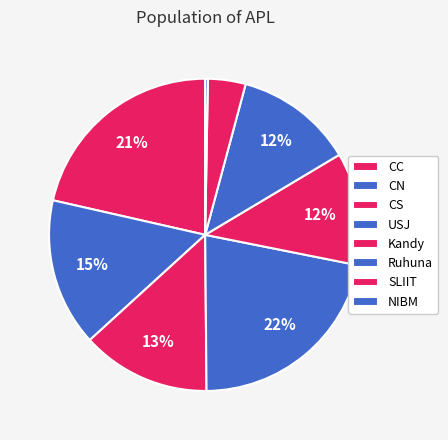

To the nearest percent, what is the difference between the largest and smallest slice percentages?

22%